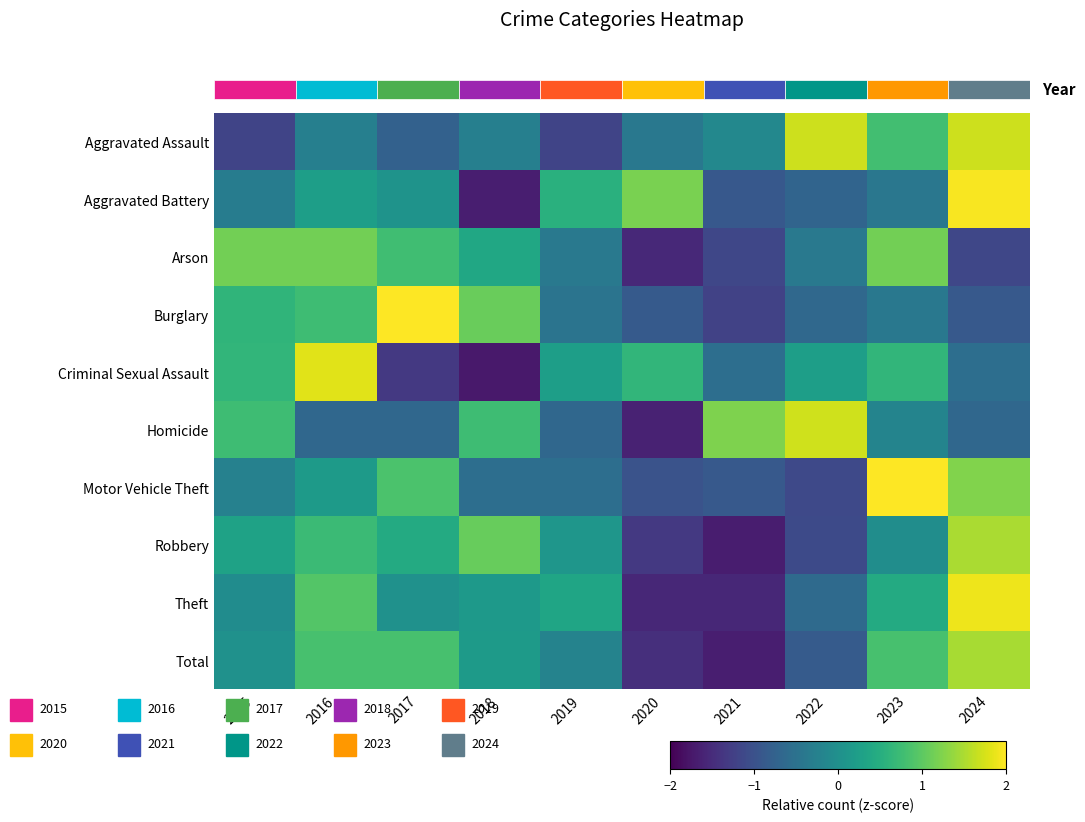

The value of Arson at 2015 is 1.2. True or false?

True